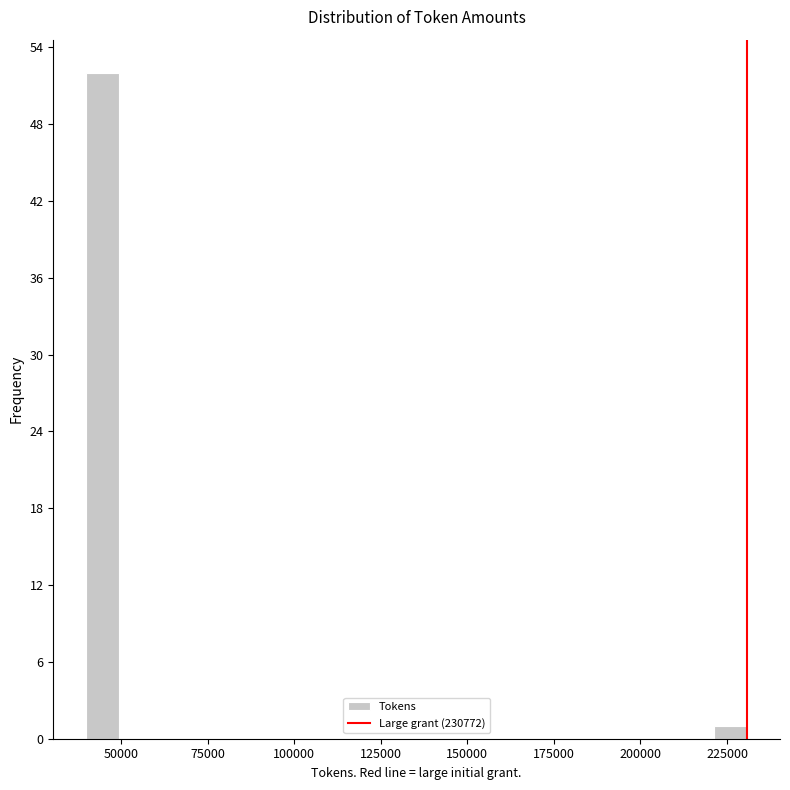

Read against the x-axis, roughly where is the centre of the tallest bar?

45000